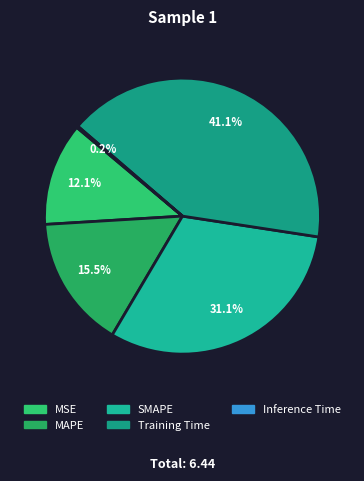

Approximately how many times larger is the value at MSE compared to MAPE?

0.8